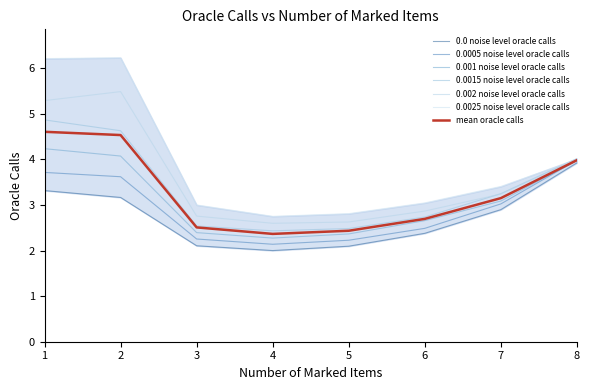

Rank the series at 8 from highest to lowest value.

0.0015 noise level oracle calls, 0.002 noise level oracle calls, 0.0025 noise level oracle calls, 0.0005 noise level oracle calls, 0.001 noise level oracle calls, 0.0 noise level oracle calls